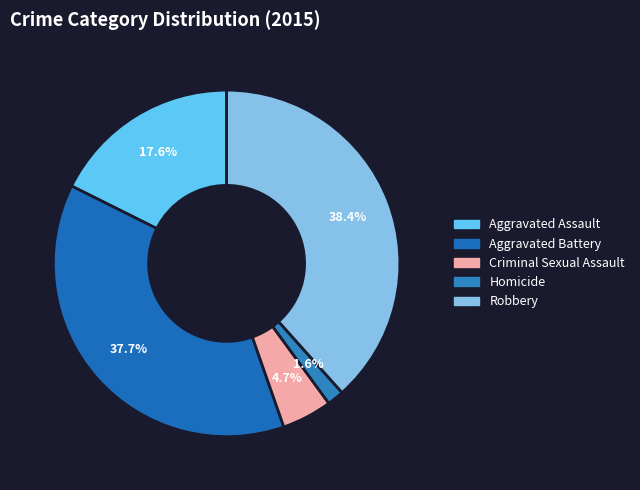

Which slice is the smallest?

Homicide